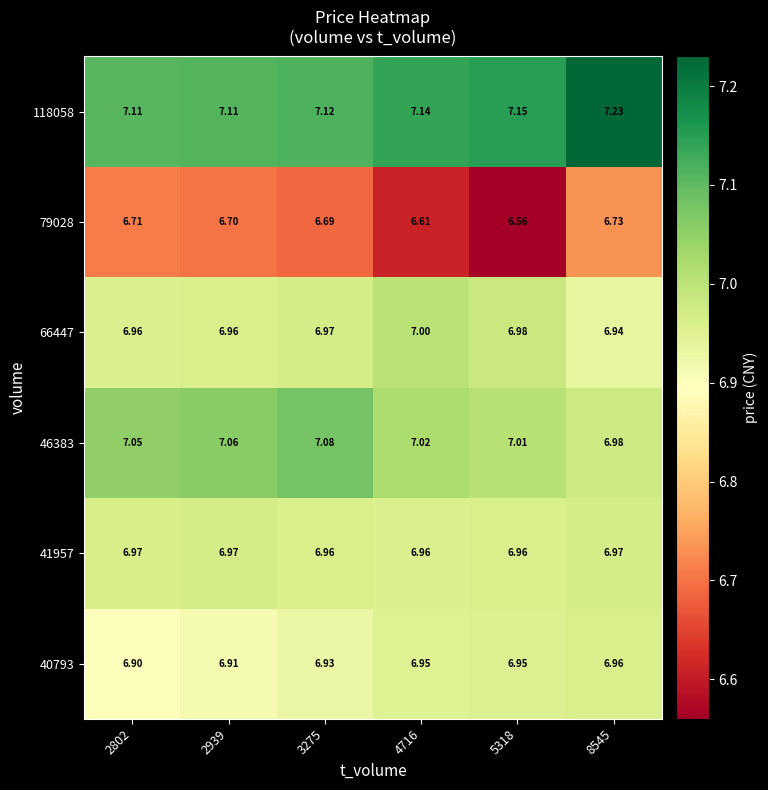

At which category is the sum across all series the highest?

8545